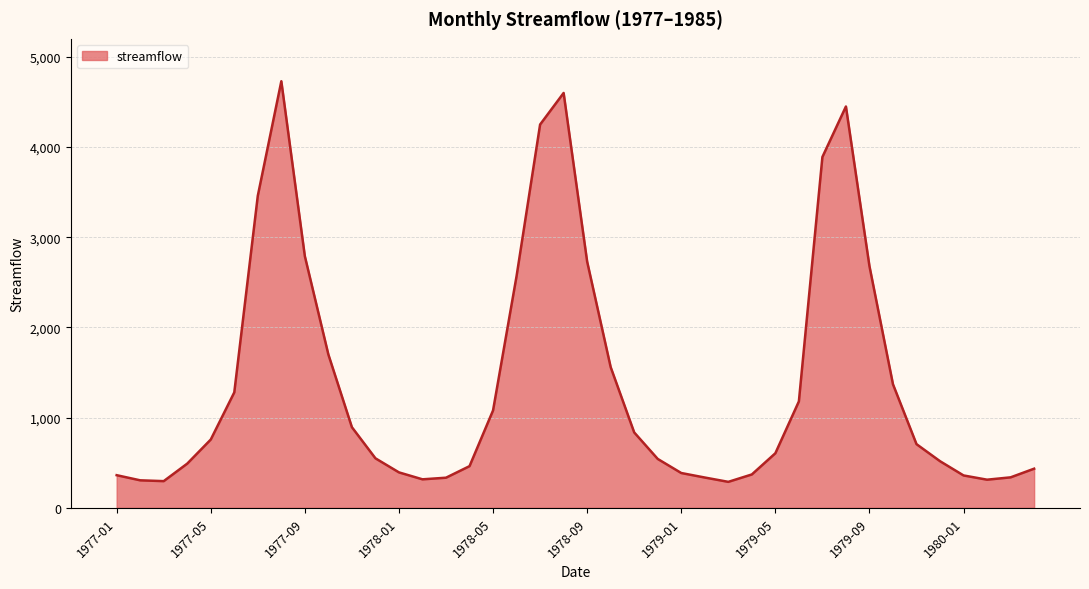

How many interior local peaks (higher than both neighbors) does the data have?

3